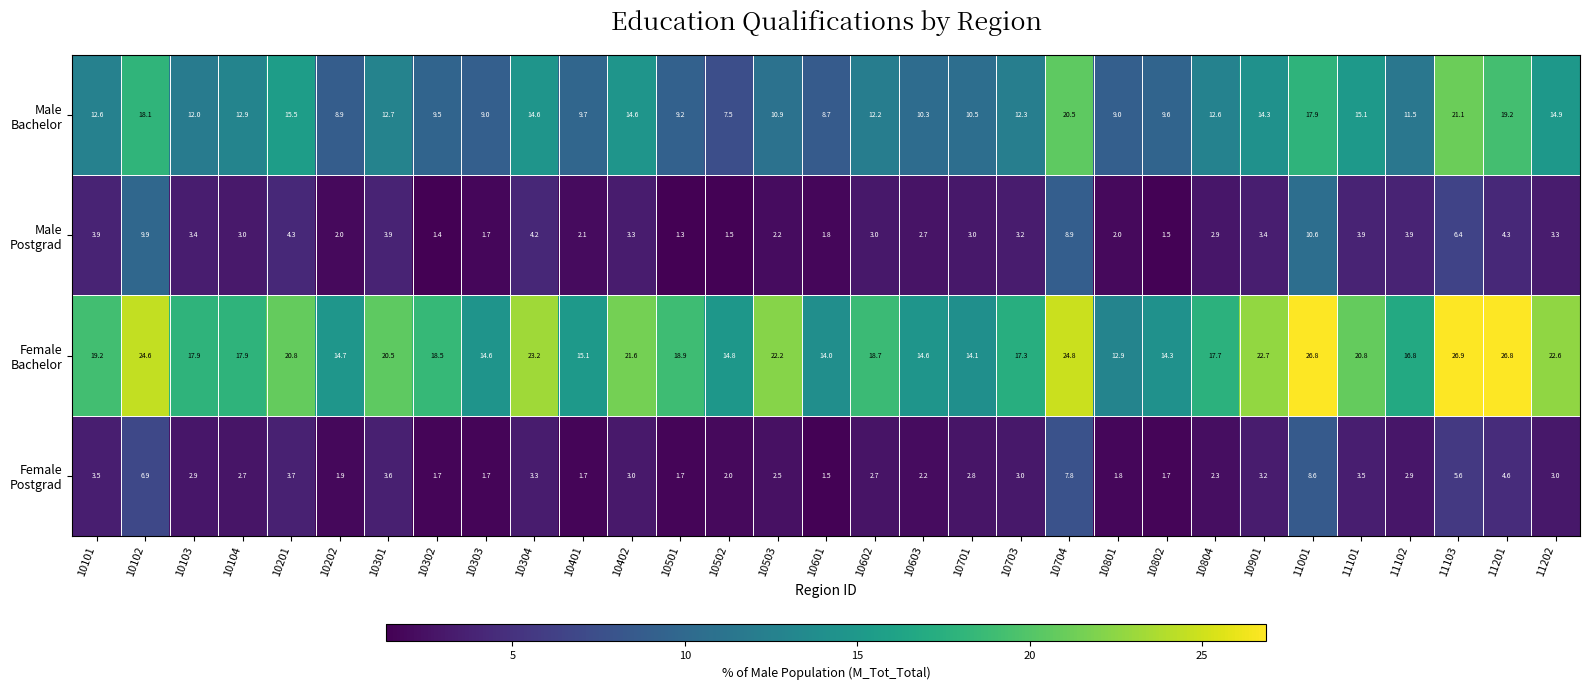

At which category is the sum across all series the highest?

11001